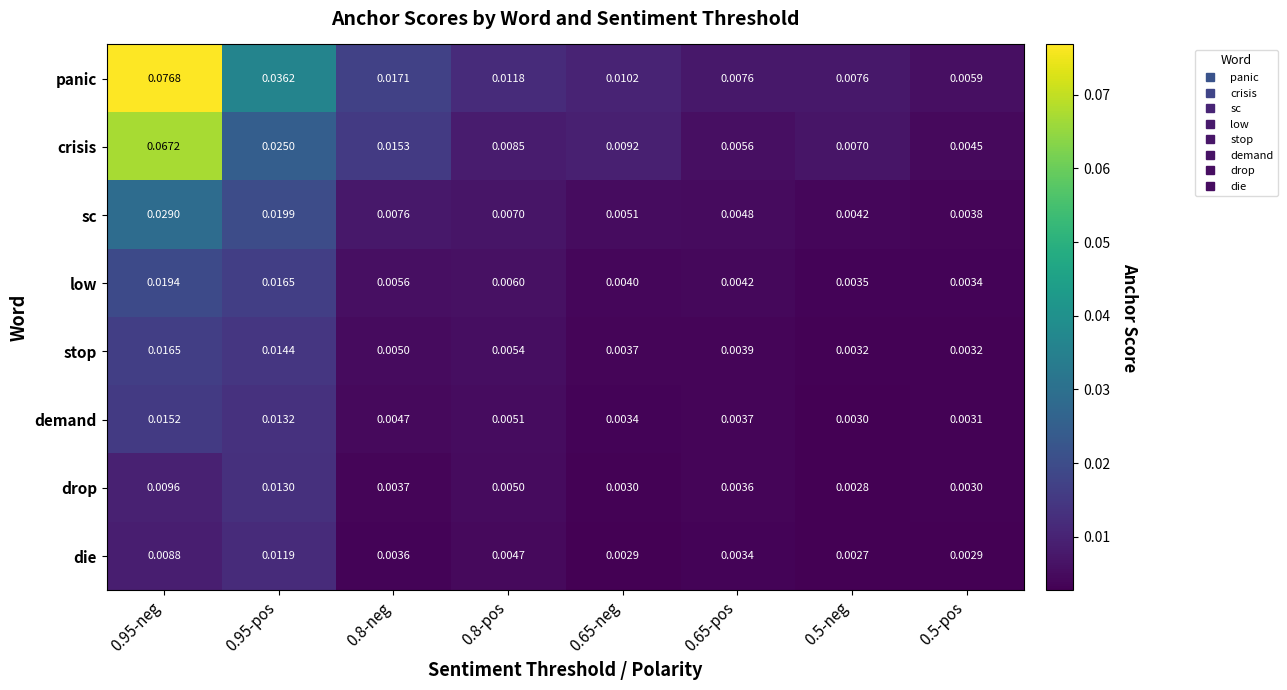

Which series has the widest spread of values?

panic